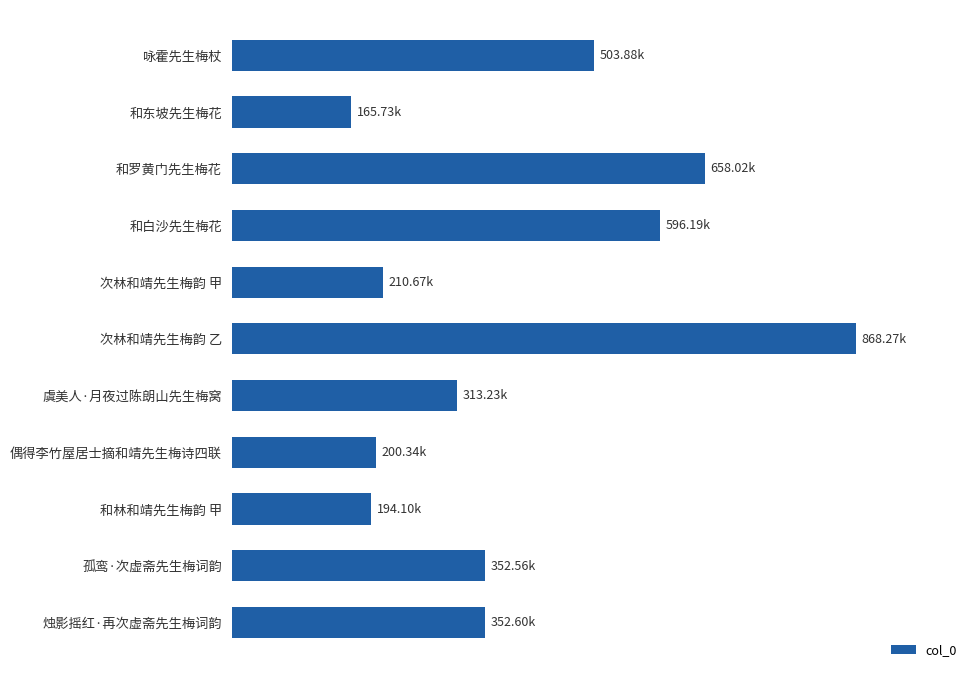

Does the chart contain any negative values?

No